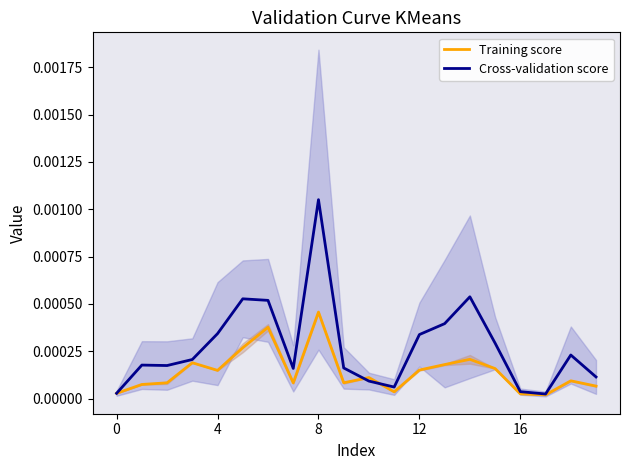

True or false: Cross-validation score and Training score cross at least once.

True